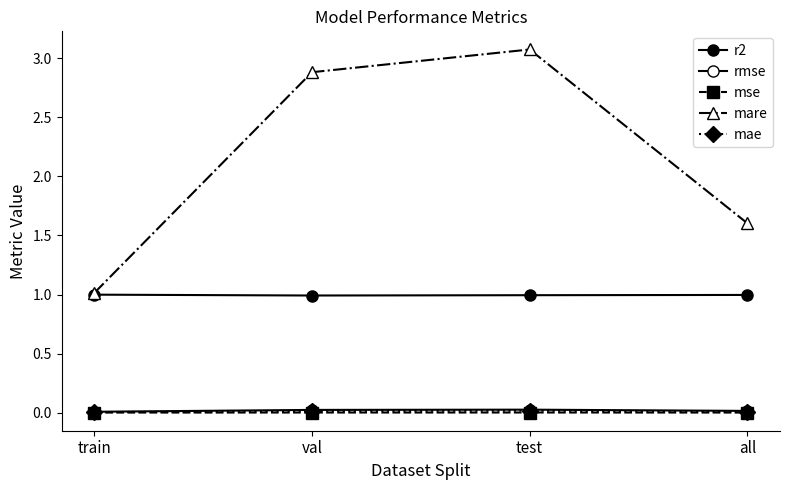

What is the value of the mare point at the 4th from the left?

1.6